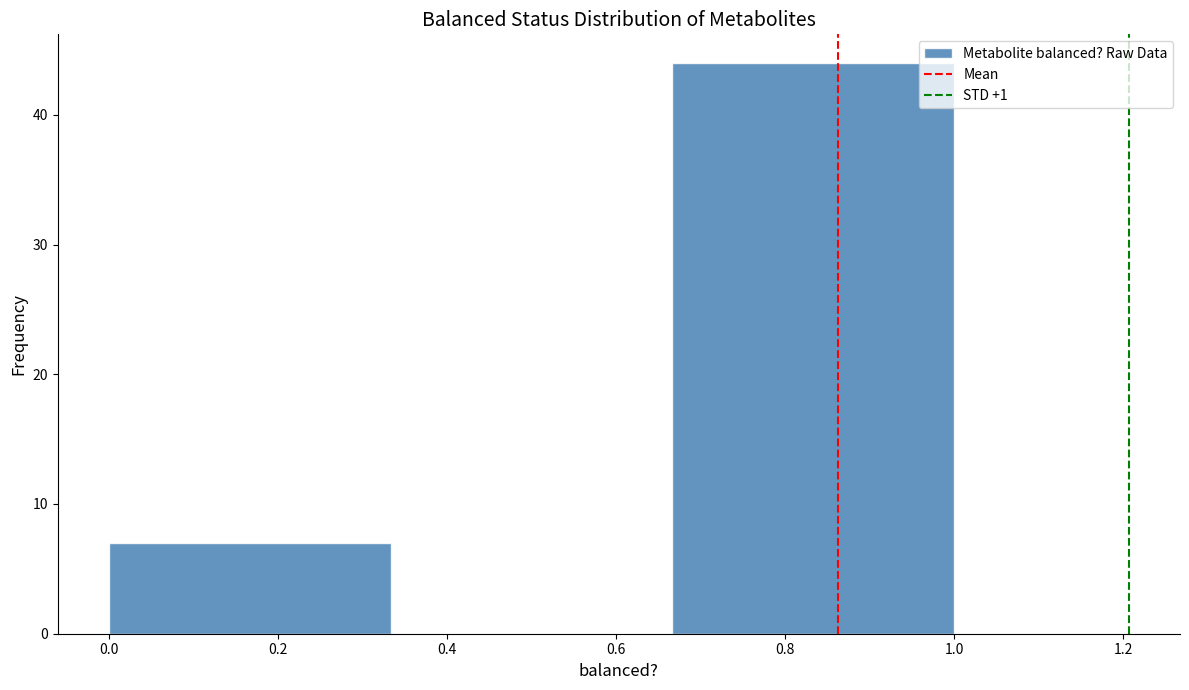

Reading left to right, list every bar in this chart as the range it spans on the x-axis followed by its height. Neither the bar edges nor the heights are printed on the chart, so give them approximately, as read against the axes.

0.00 to 0.34: 7
0.34 to 0.66: 0
0.66 to 1.00: 44